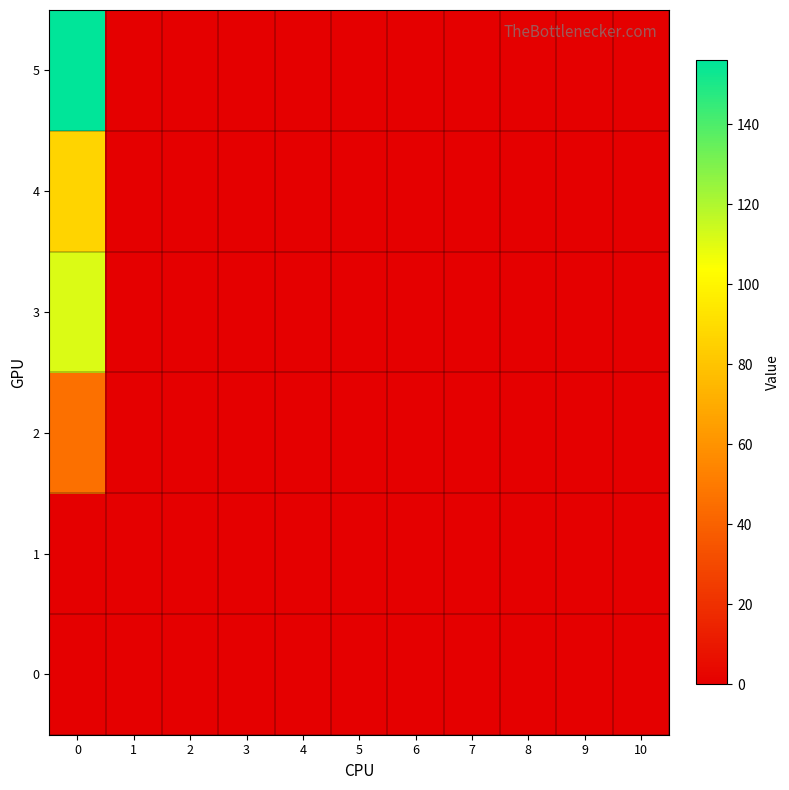

At how many categories does at least one series exceed 8?

1